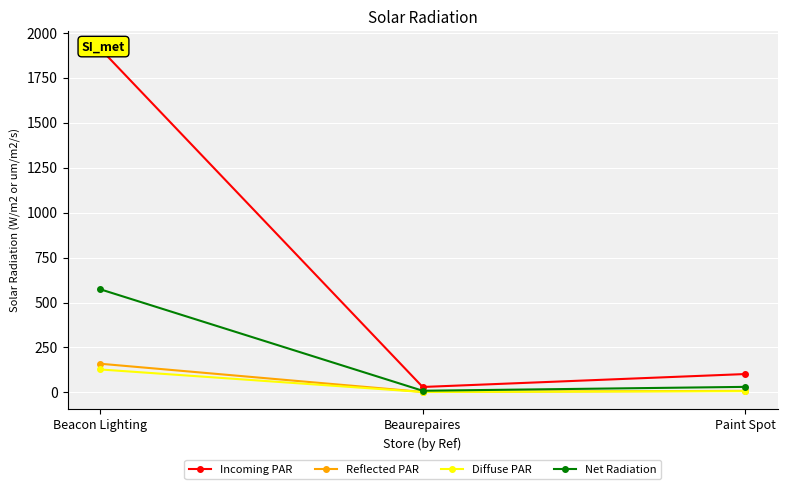

What is the approximate value of Diffuse PAR at Beacon Lighting?

127.6